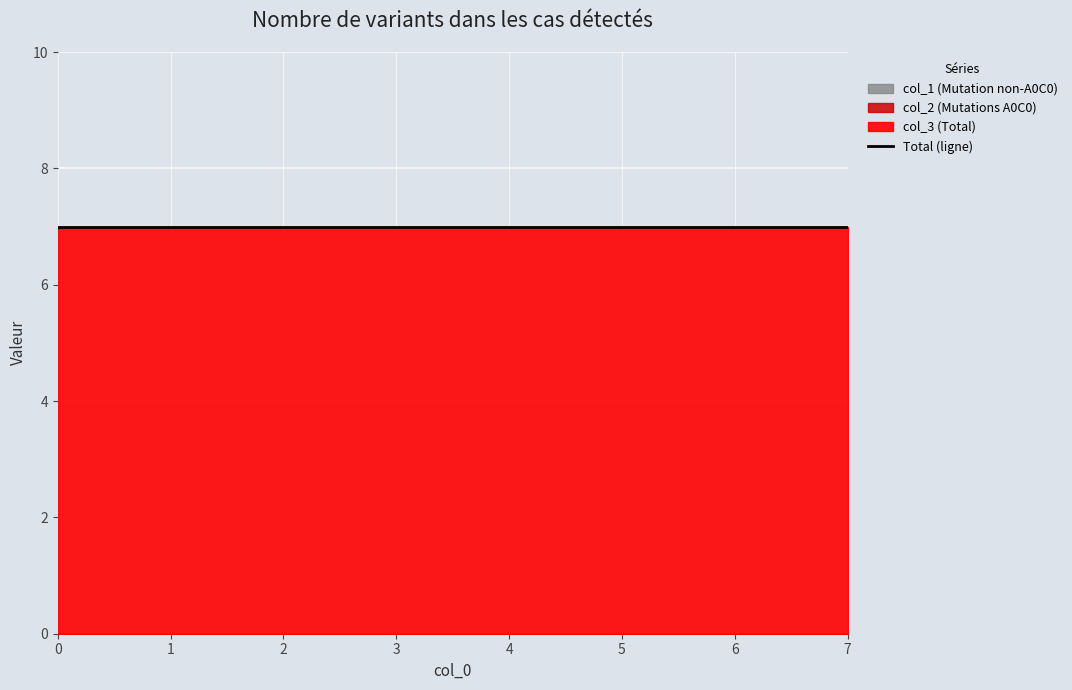

Reading left to right, transcribe all the data shown in this chart.

col_1: 0	0	0	0	0	0	0	0
col_2: 0	0	0	0	0	0	0	0
col_3: 7	7	7	7	7	7	7	7